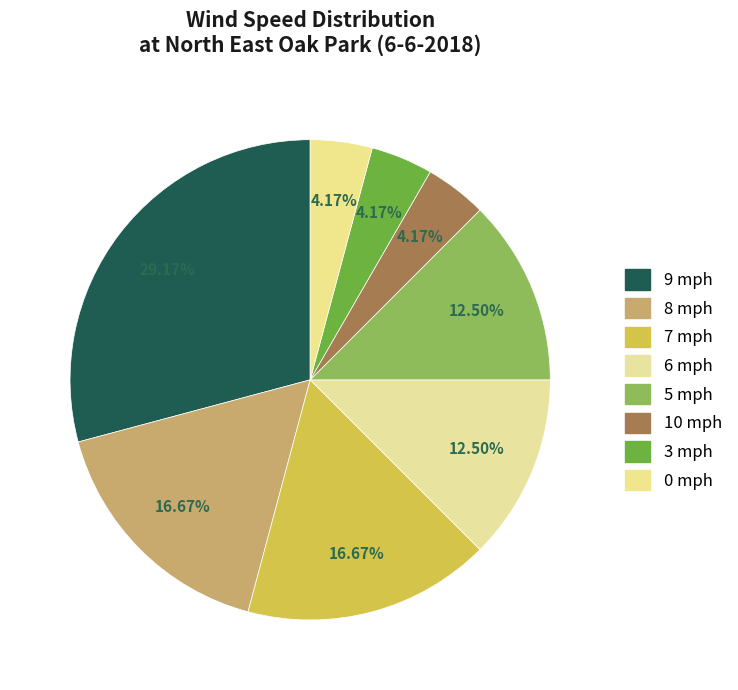

To the nearest percent, what is the difference between the 0 mph and 7 mph slice percentages?

12%